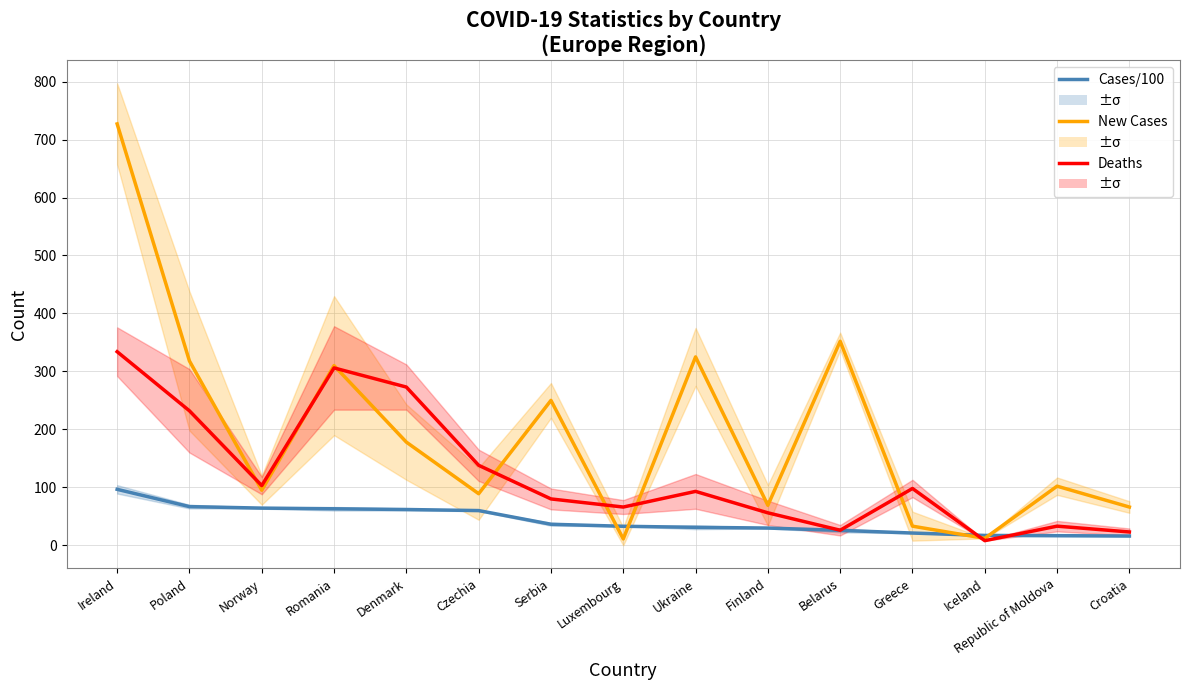

How many lines are shown in the chart?

3